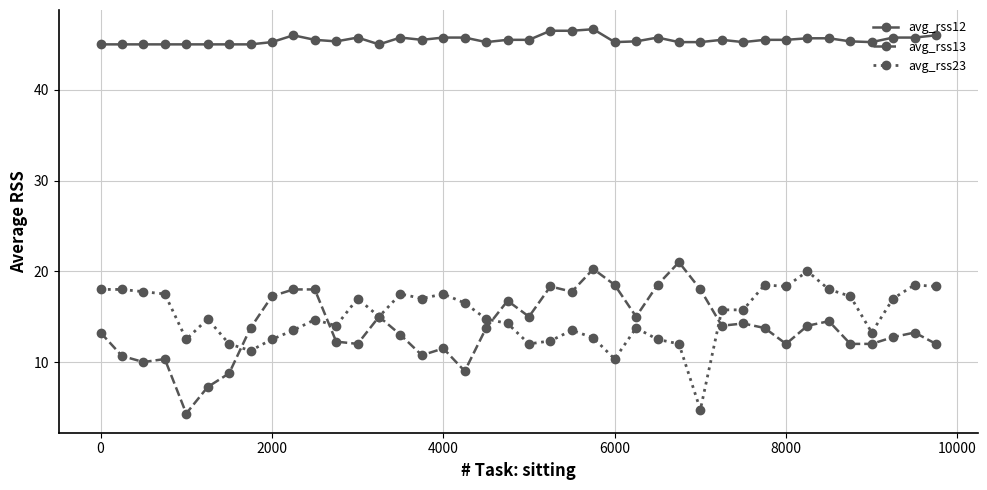

At how many categories does at least one series exceed 19?

40